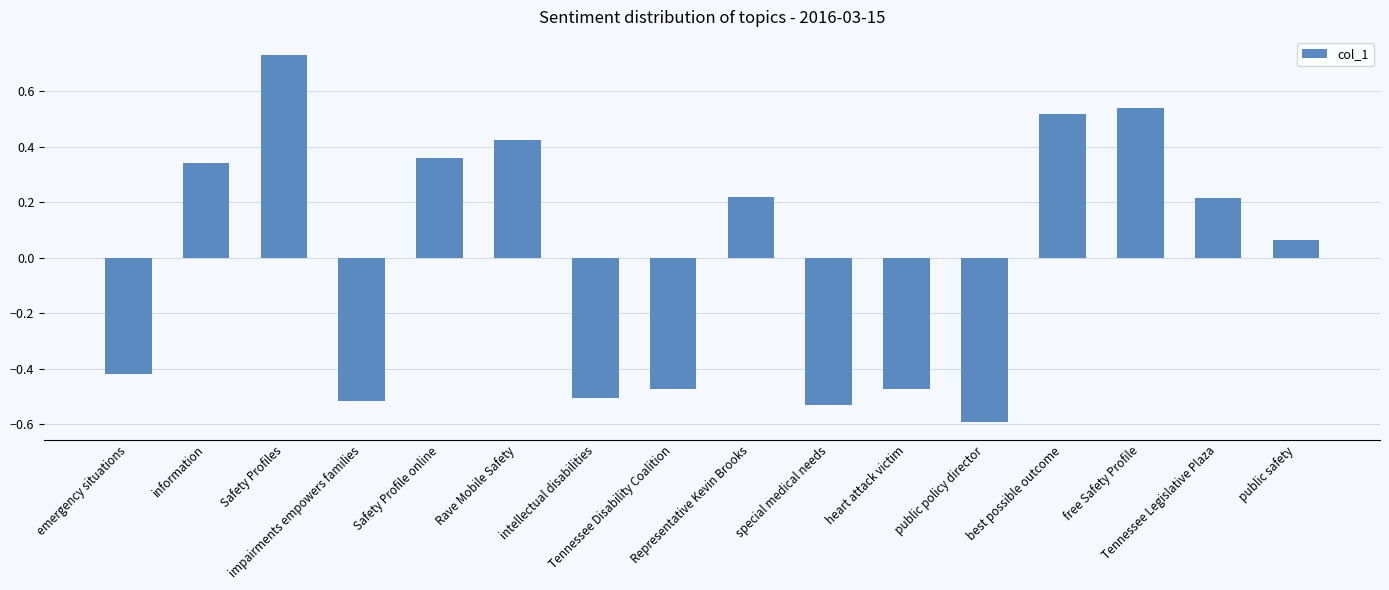

What is the difference between the maximum and second lowest values?

1.3